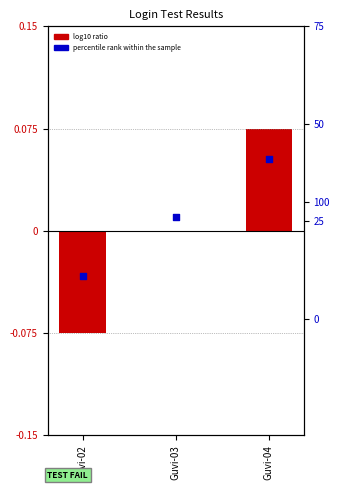

Is the value of percentile rank within the sample at Guvi-04 greater than the value of log10 ratio at Guvi-04?

Yes